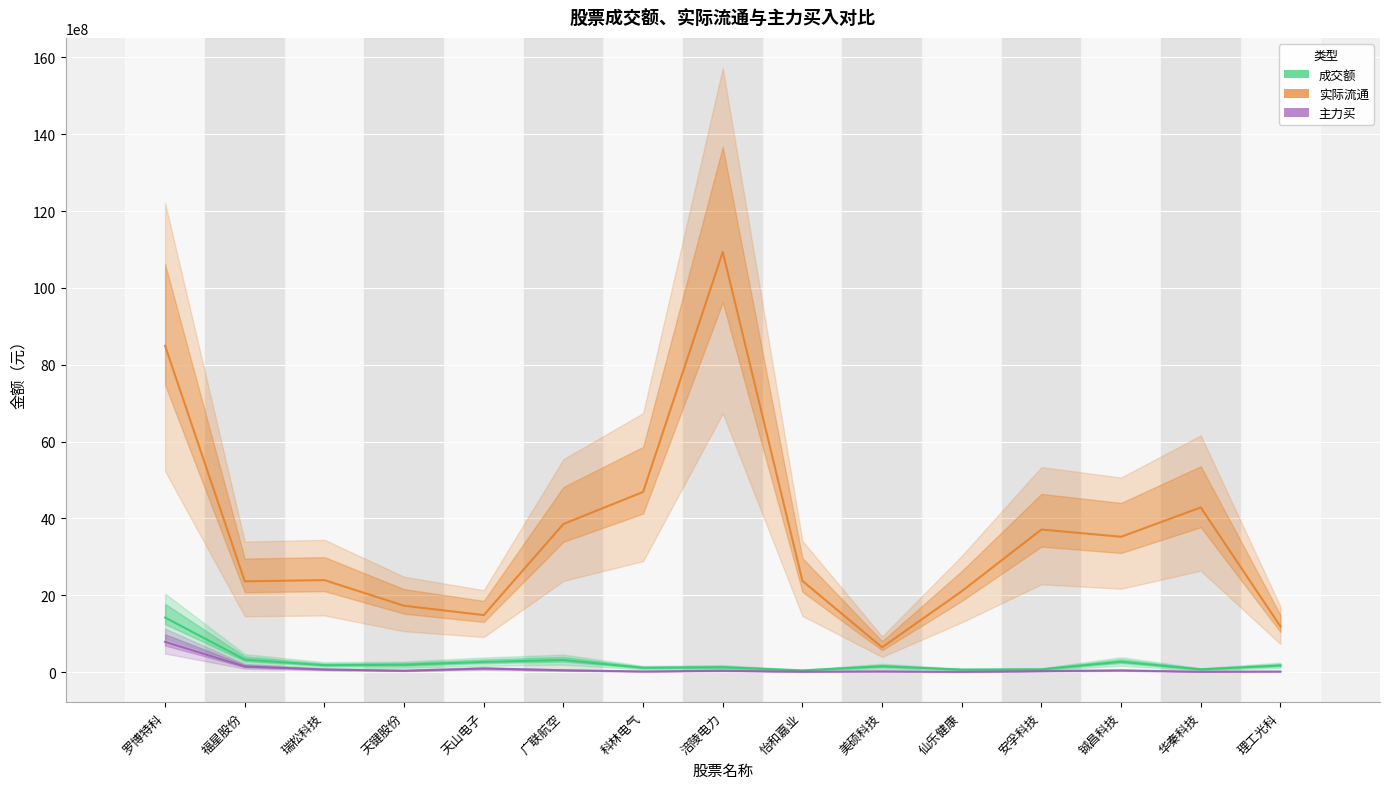

What is the difference between the maximum and minimum values in the 主力买 series?

780385491